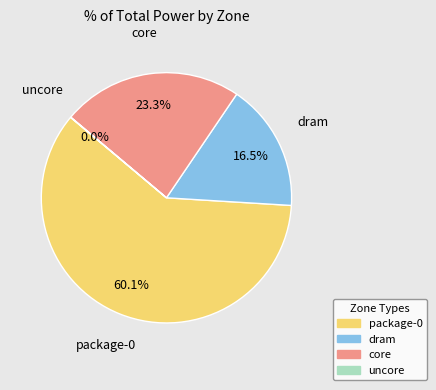

To the nearest percent, what percentage of the pie is core?

23%